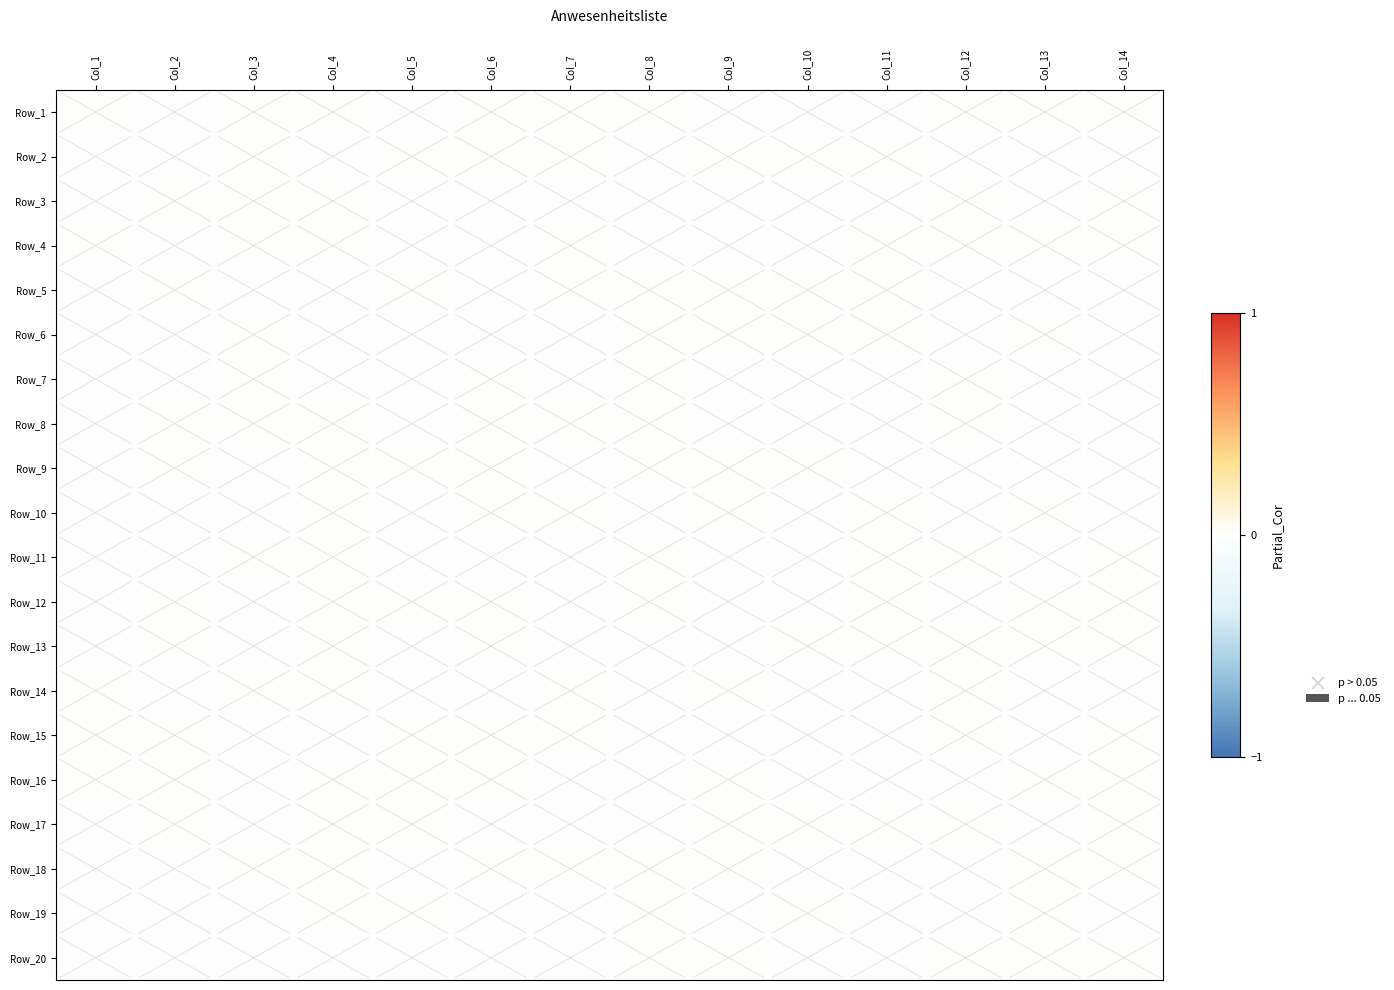

Between Col_2 and Col_4, which series saw the biggest shift?

Row_18